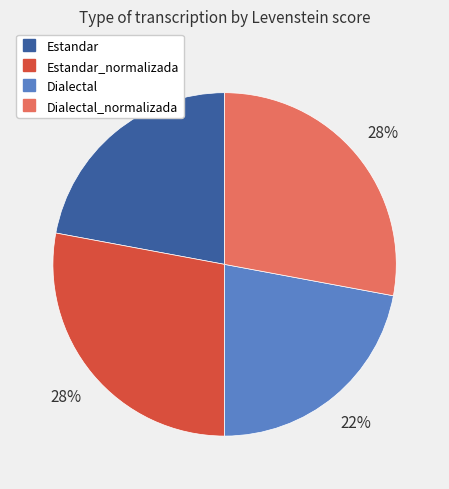

Does any single category account for the majority?

No